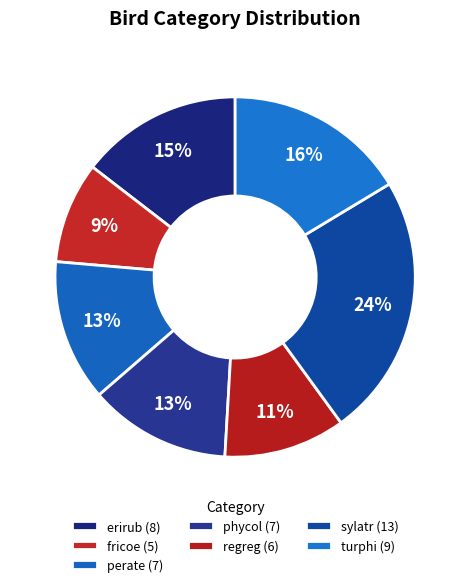

True or false: phycol accounts for 13% of the total.

True